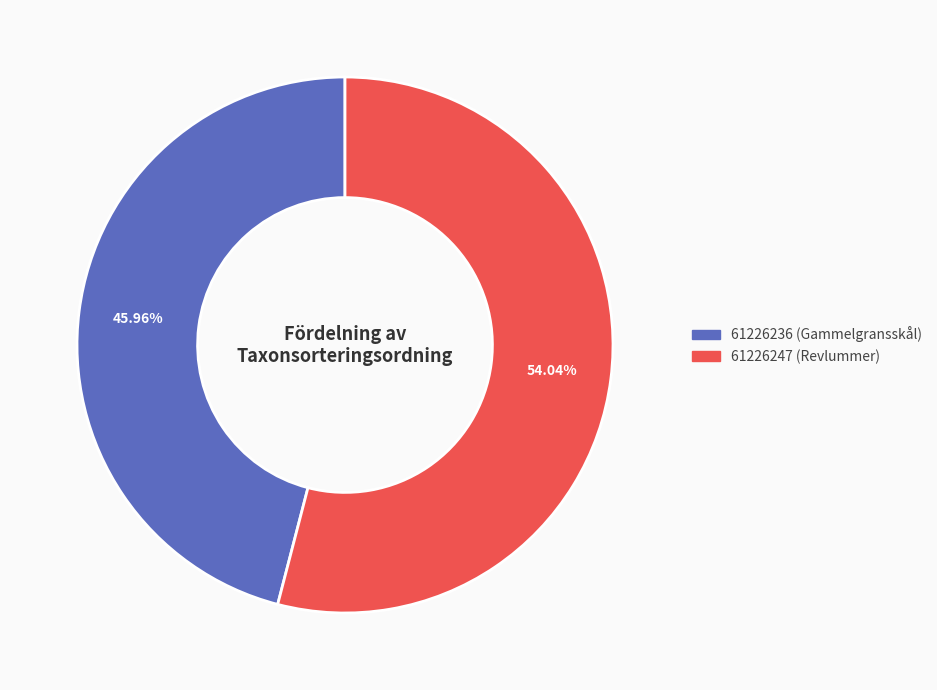

What percentage do 61226247 (Revlummer) and 61226236 (Gammelgransskål) together represent?

100.0%